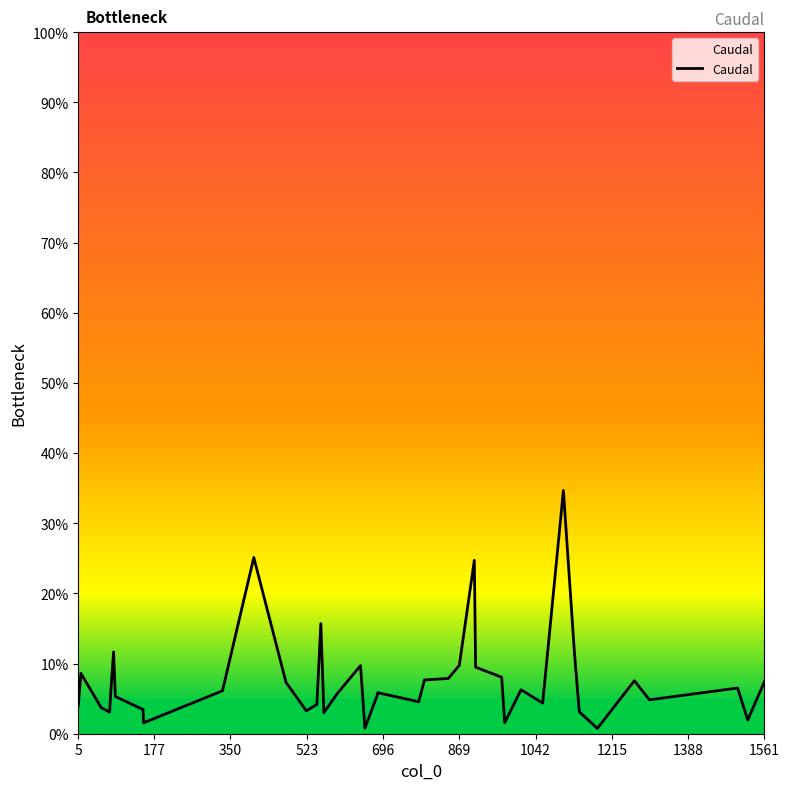

Count the number of data series in this chart.

1